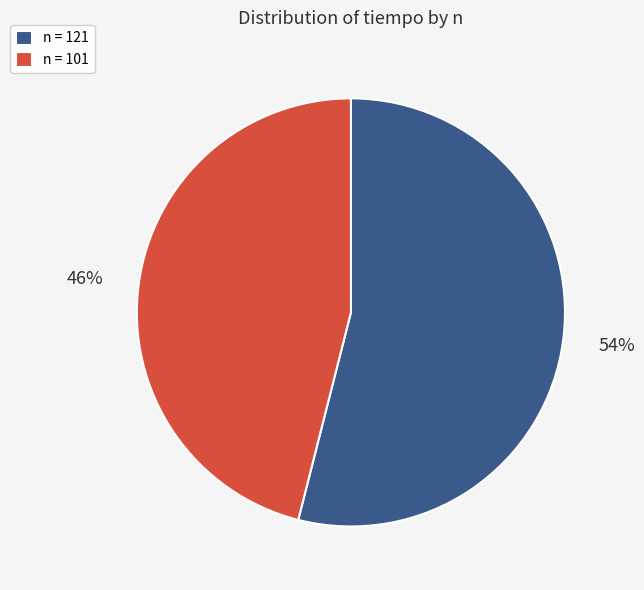

Between n = 121 and n = 101, which is larger?

n = 121